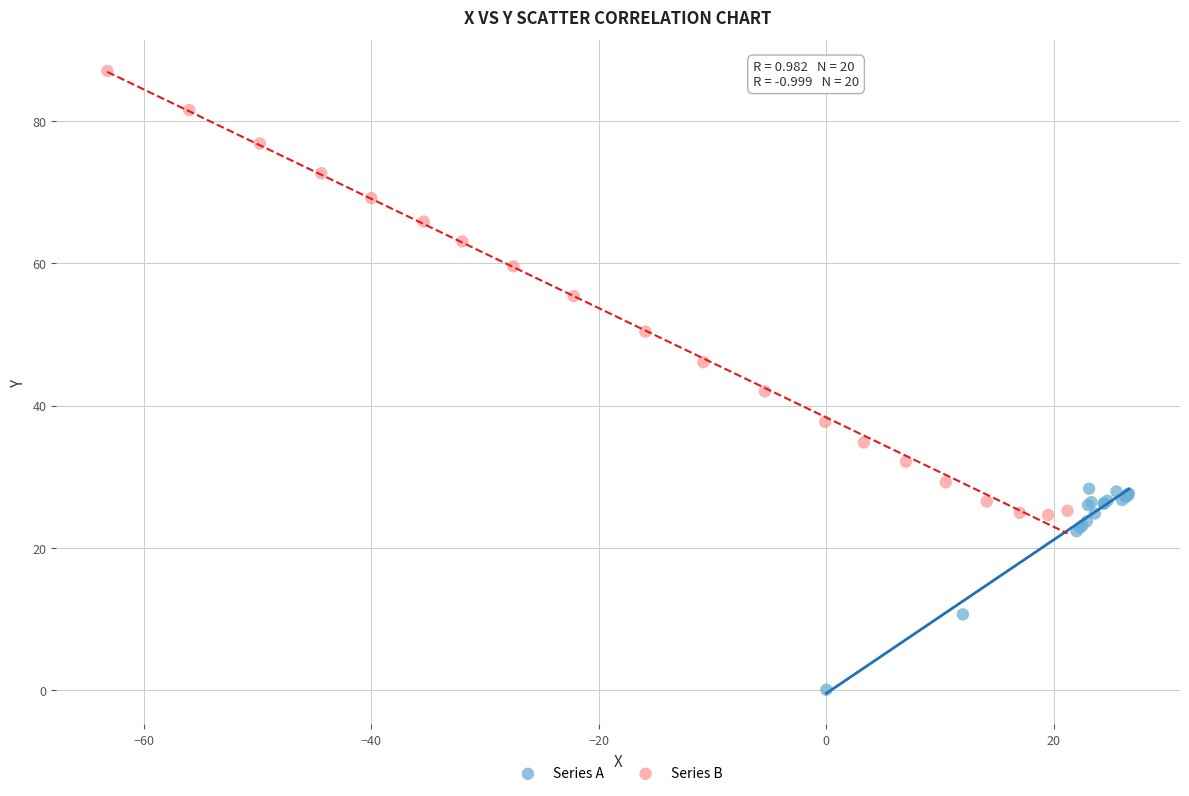

Which series contains the highest Y value?

Series B